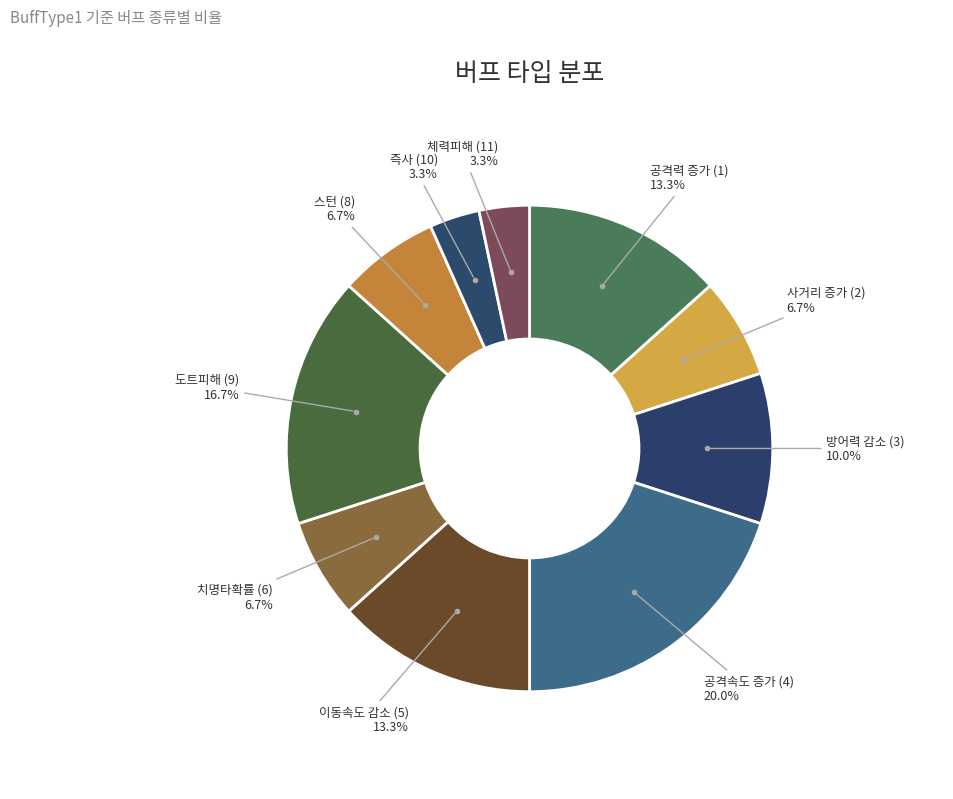

Does any single category account for the majority?

No